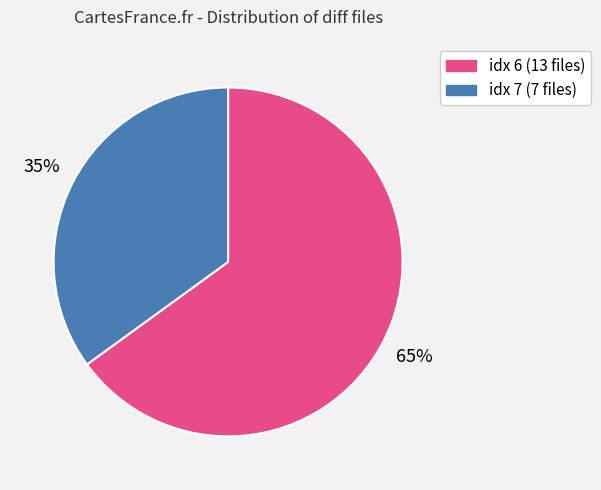

Does any single category account for the majority?

Yes